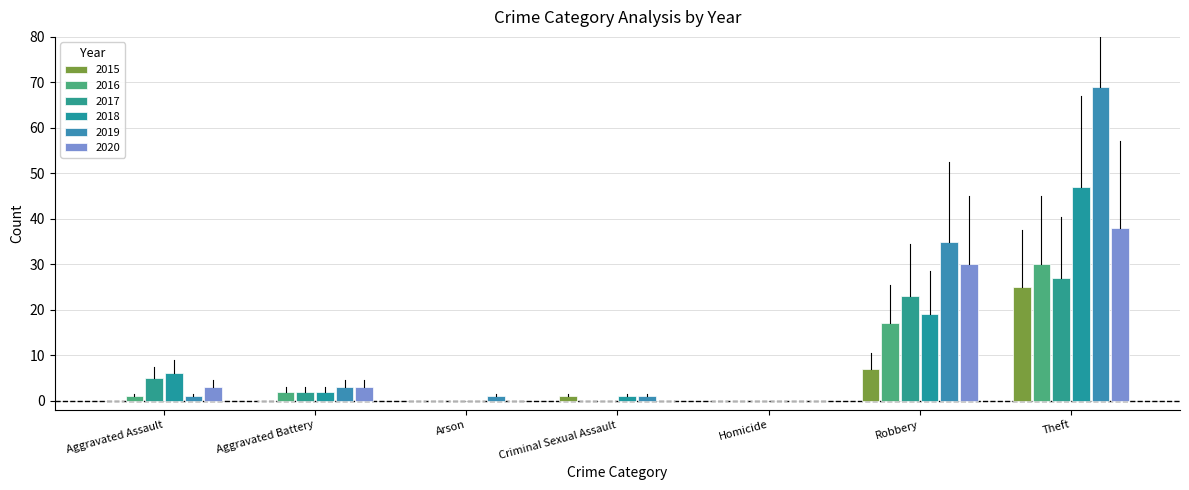

How many groups of bars are there?

7